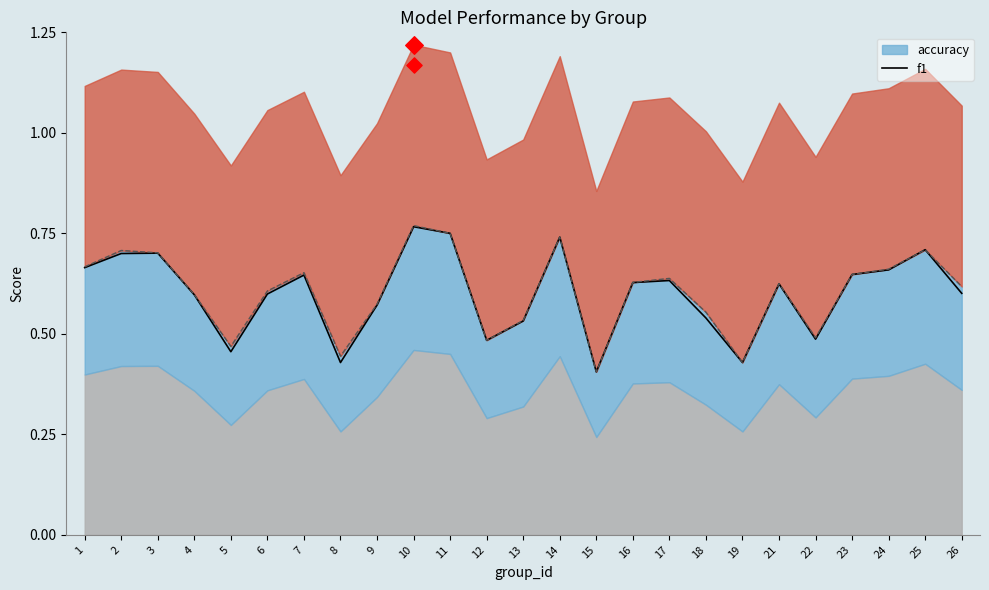

Which has a higher value, 18 or 6?

6